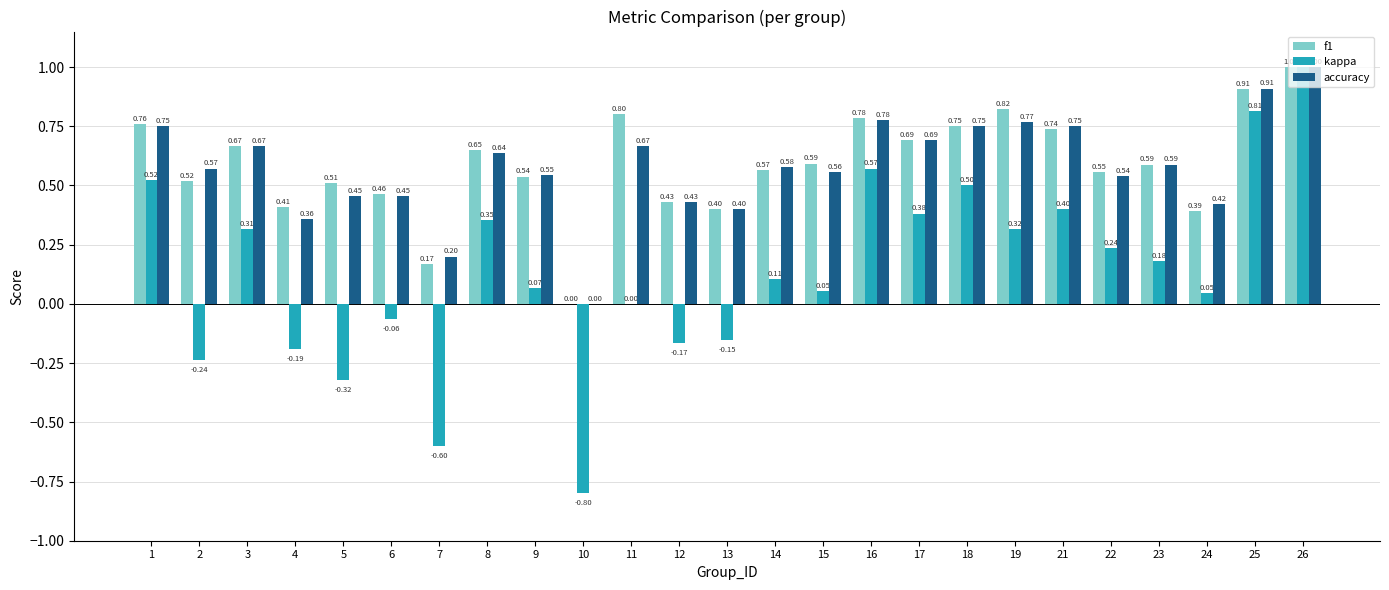

How many groups of bars are there?

25